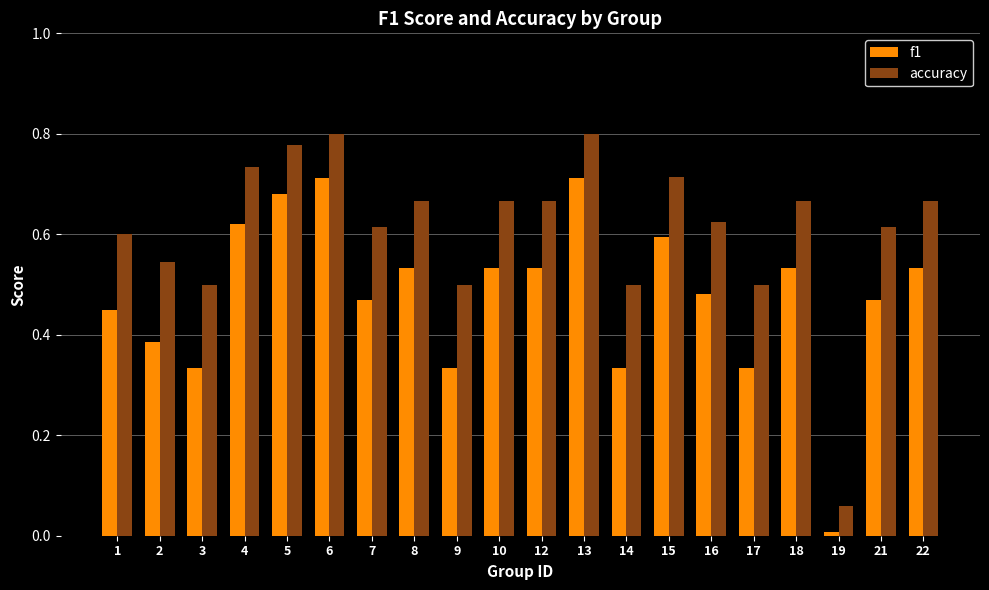

What are all the series names shown in the legend?

f1, accuracy